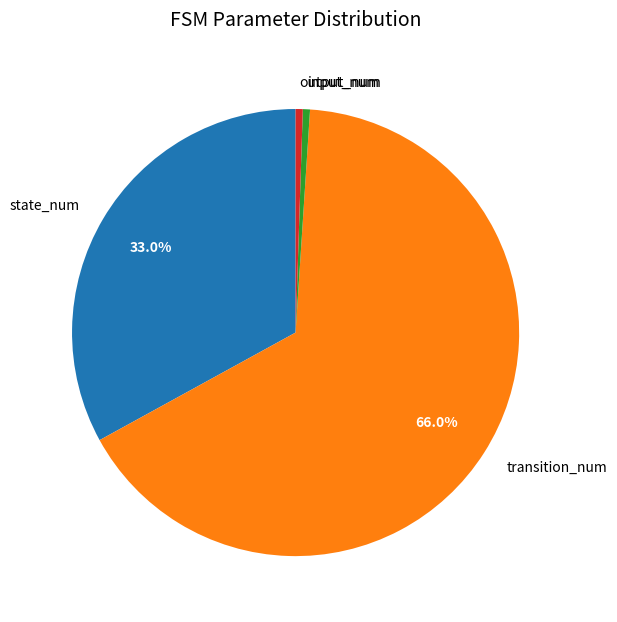

Is the sum of input_num and transition_num greater than half?

Yes